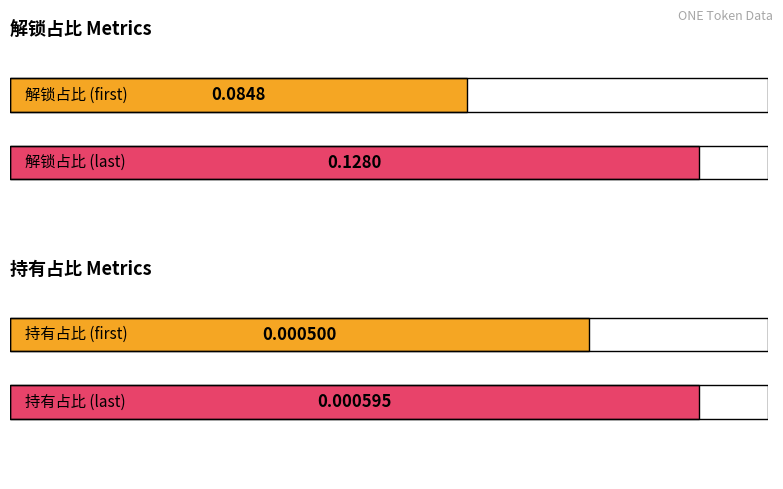

The value of 持有占比 at 2018-07-21 is 0.0. True or false?

True